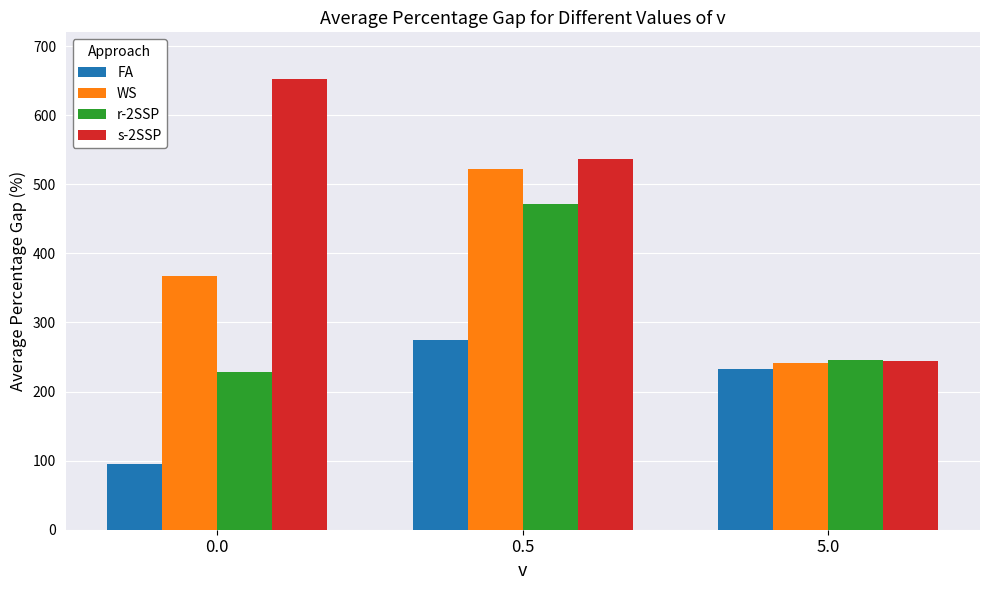

True or false: r-2SSP has a value of 228 at 0.0.

True